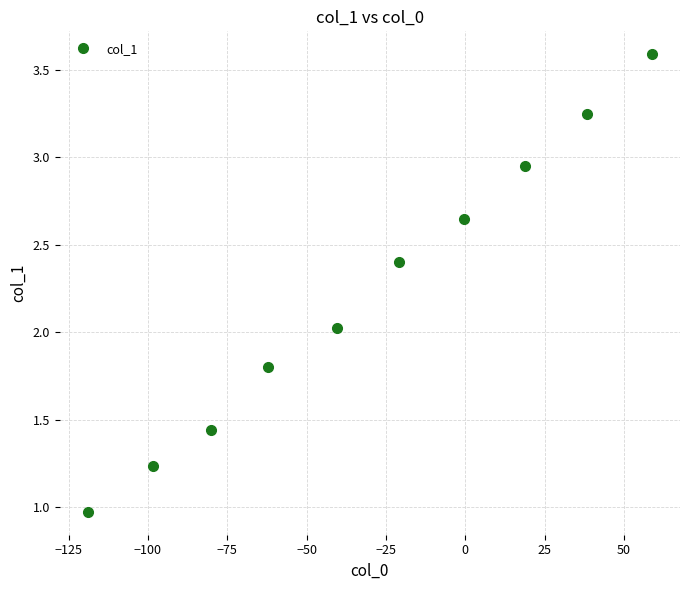

What is the minimum value shown in the chart?

1.0